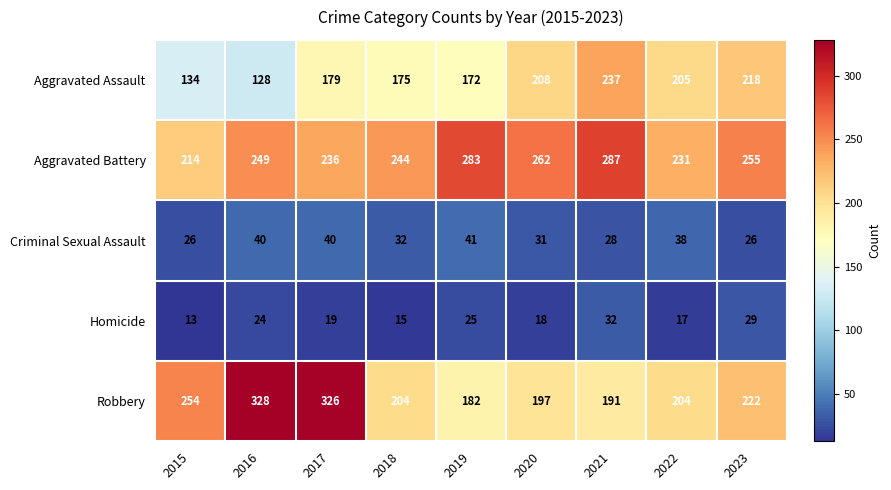

What value does the Aggravated Battery series have at 2020?

262